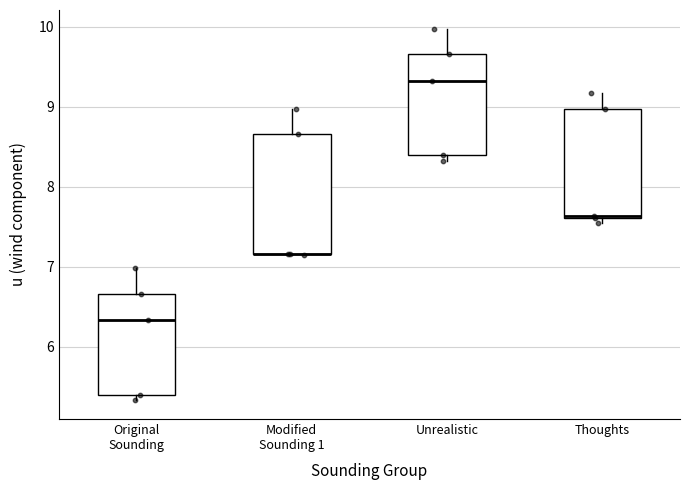

Reading left to right, transcribe this box plot: for each box, give where its median line is, the range the box spans, and where its two whiskers end, as read against the y-axis. The values are not printed on the chart, so give them approximately, as read against the axis.

Original Sounding: median 6.3, box 5.4 to 6.7, whiskers 5.3 to 7.0
Modified Sounding 1: median 7.2 (drawn on the box's lower edge), box 7.2 to 8.7, whiskers 7.2 to 9.0
Unrealistic: median 9.3, box 8.4 to 9.7, whiskers 8.3 to 10.0
Thoughts: median 7.6, box 7.6 to 9.0, whiskers 7.6 (just below the box's lower edge) to 9.2